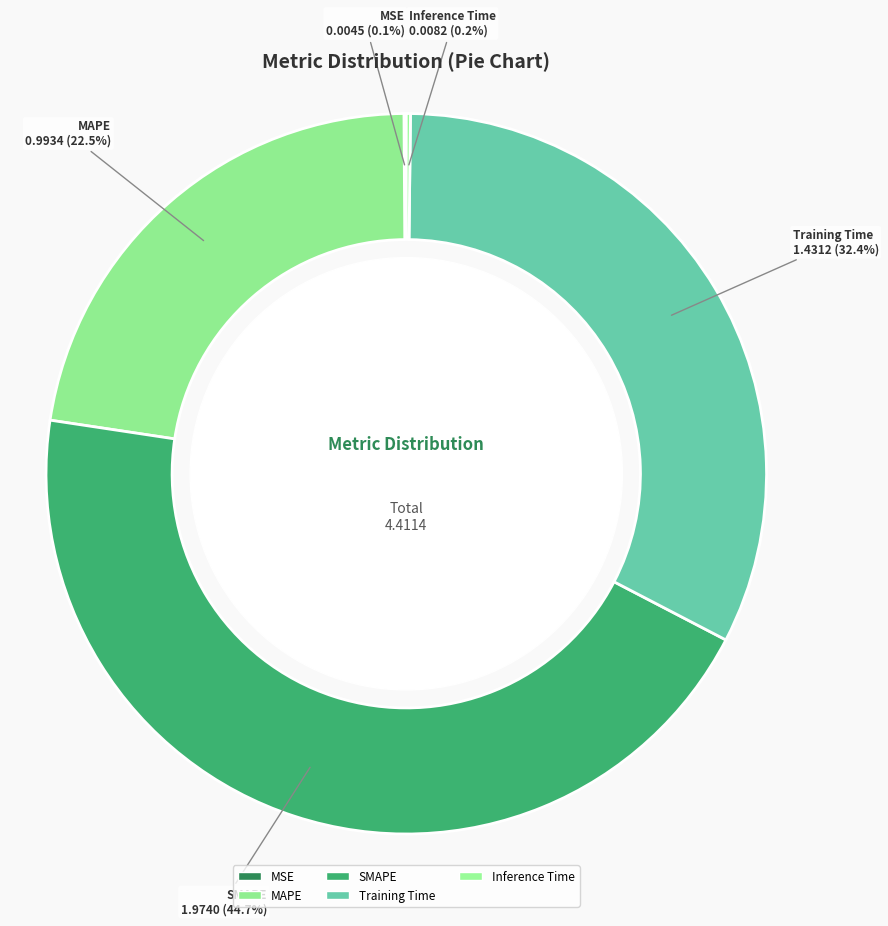

What percentage is the SMAPE slice, to the nearest percent?

45%